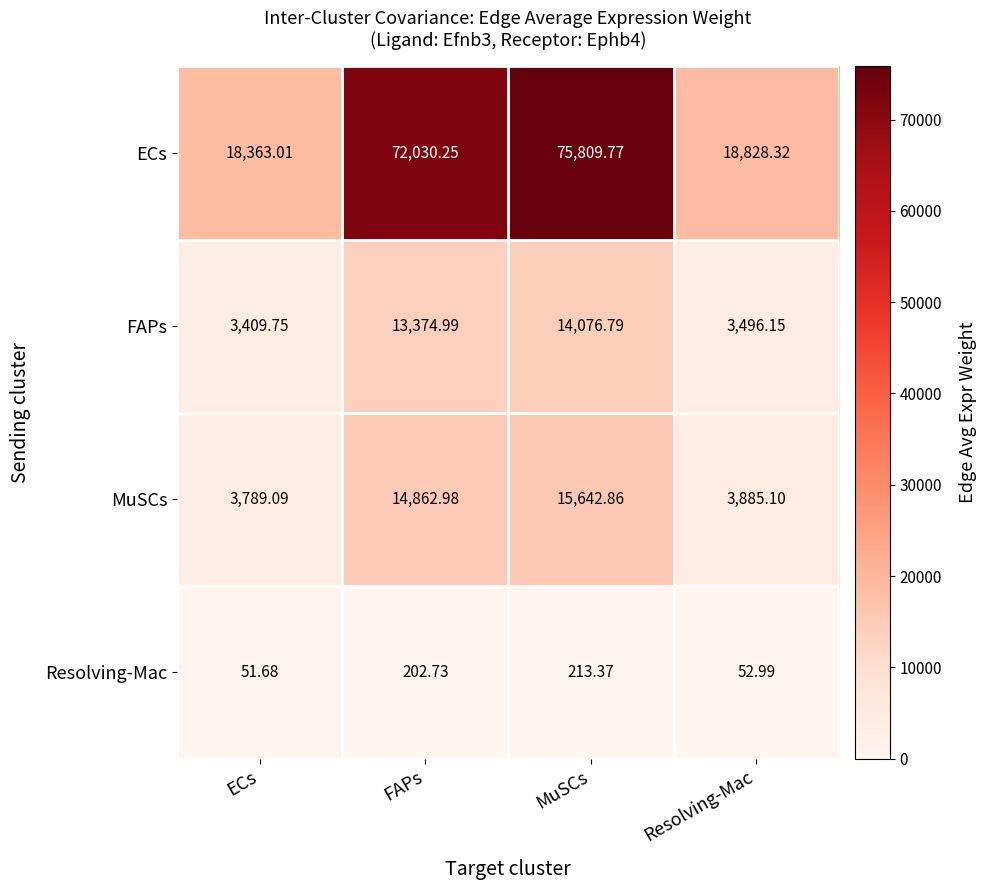

At which label does MuSCs first exceed 14862?

FAPs